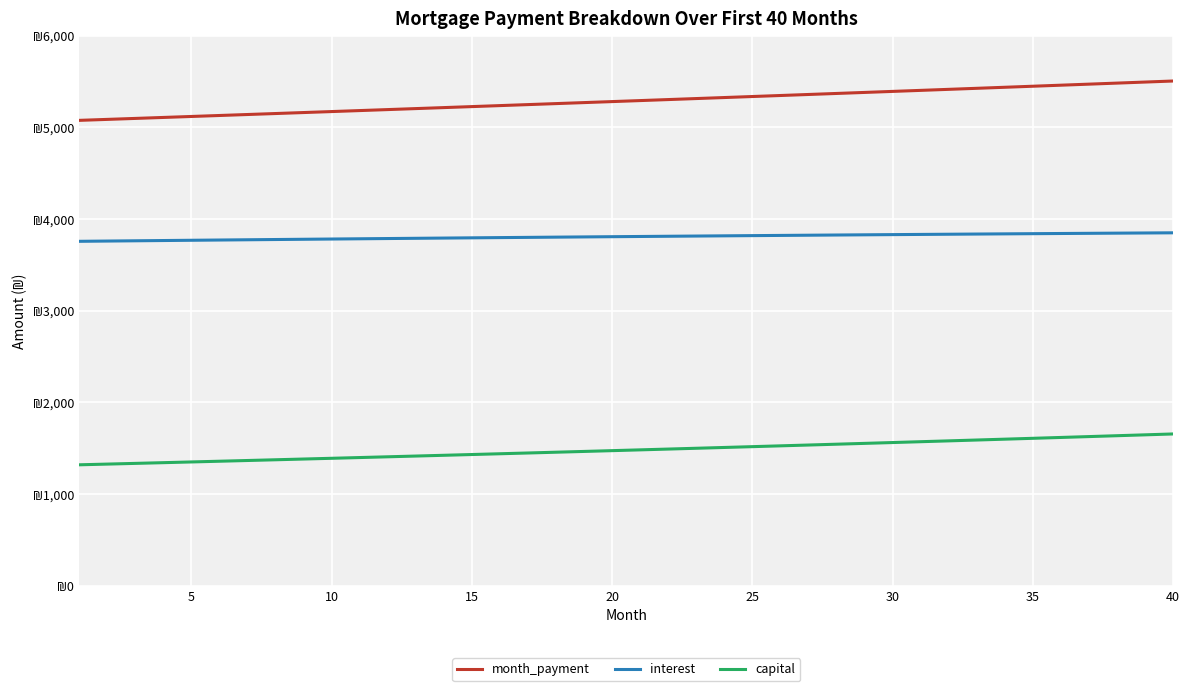

Does the chart display data point markers on the line(s)?

No